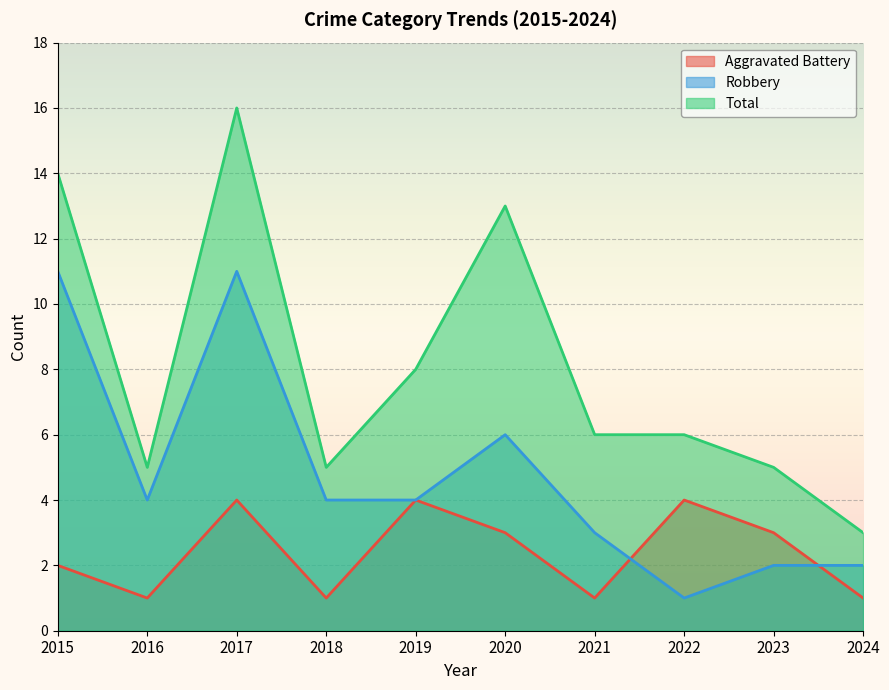

What is the value of the Robbery point at the 6th from the left?

6